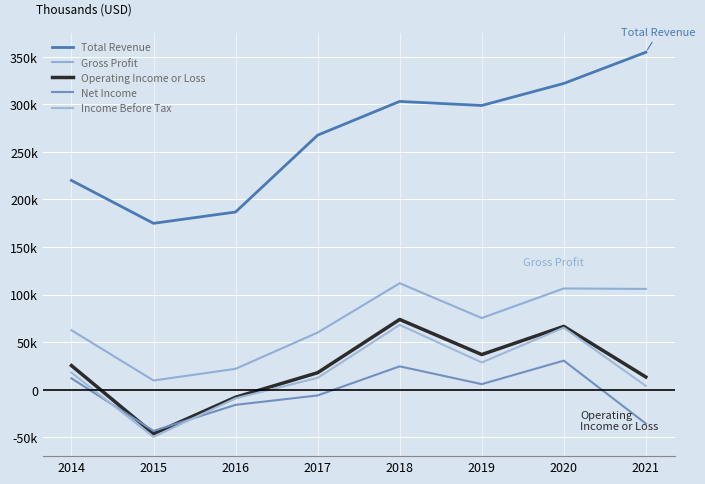

What is the sum of all Income Before Tax values?

137300